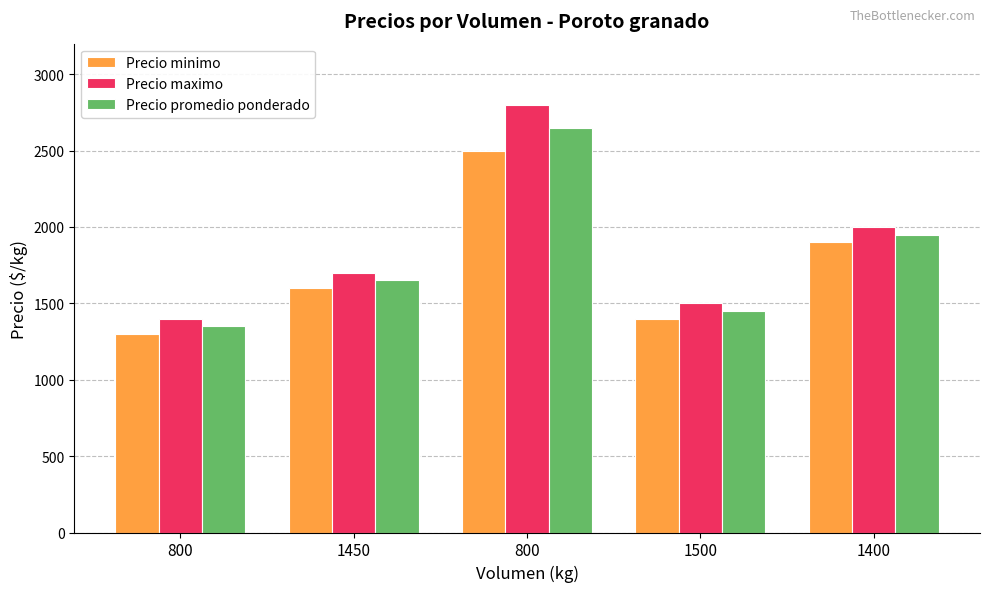

Reading left to right, transcribe all the data shown in this chart.

Precio minimo: 1300	1600	2500	1400	1900
Precio maximo: 1400	1700	2800	1500	2000
Precio promedio ponderado: 1350	1650	2650	1450	1950